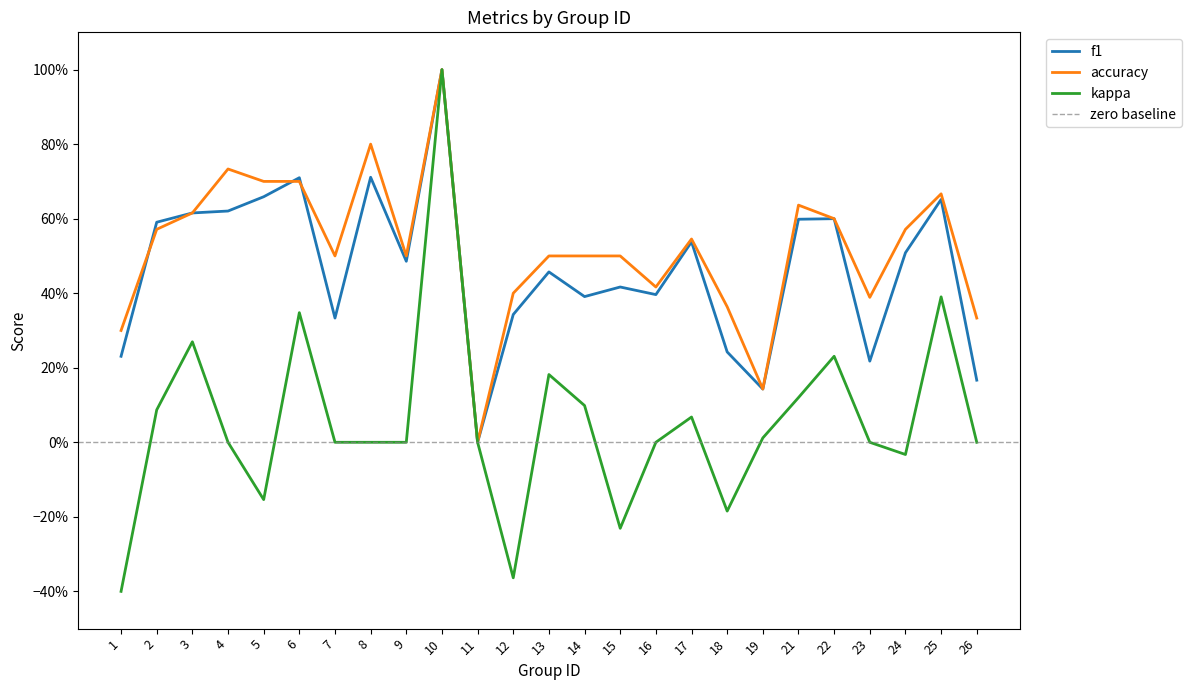

Which label corresponds to the largest value in the chart?

10